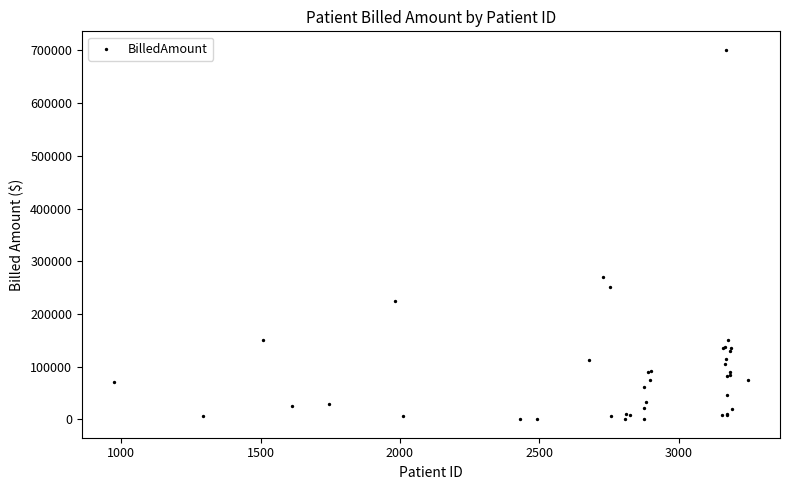

What Y value in the scatter plot is closest to 350841?

270290.3